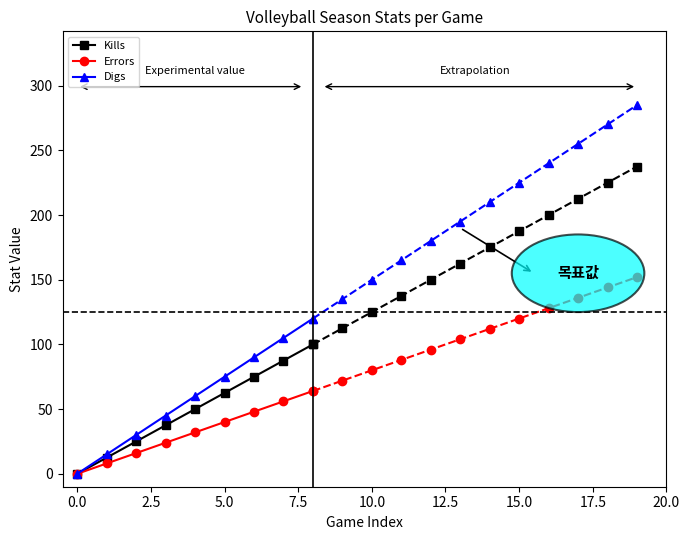

What value does the Digs series have at 5.0?

75.0